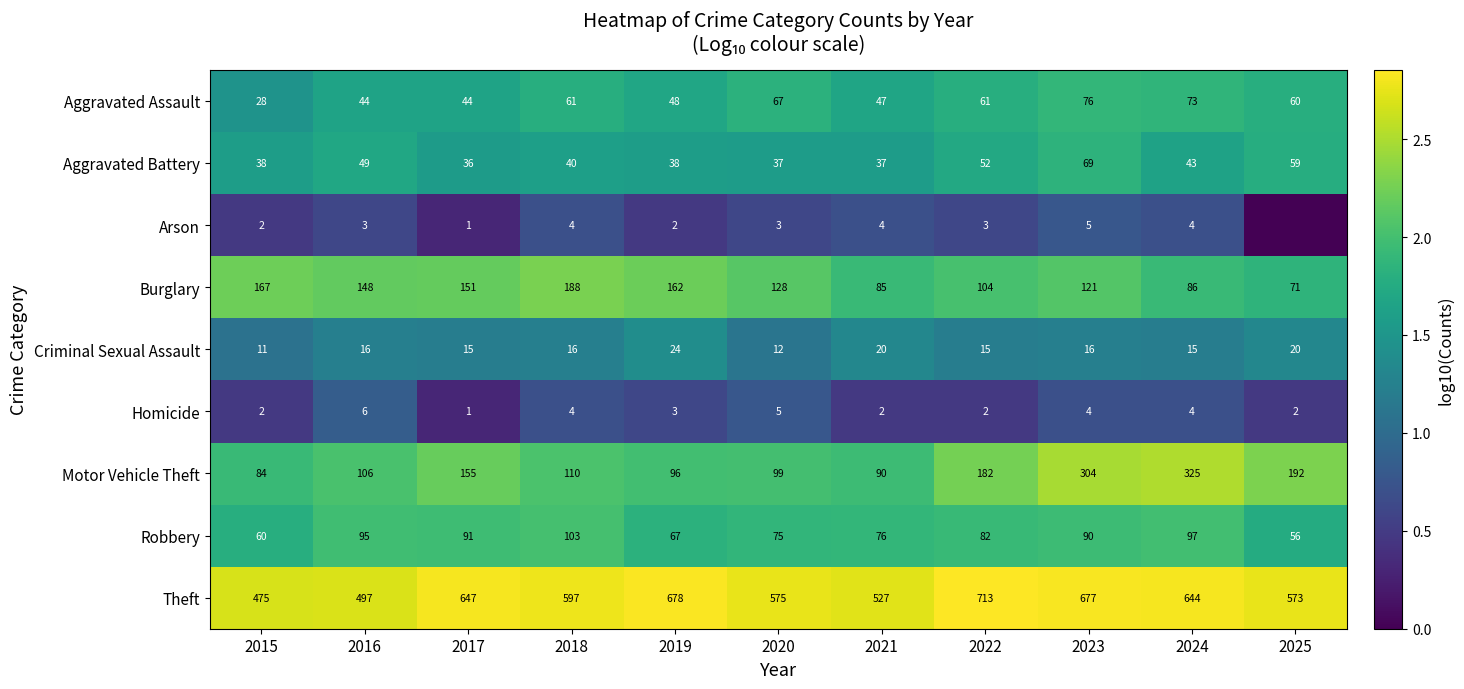

Between 2018 and 2021, which series saw the biggest shift?

Burglary